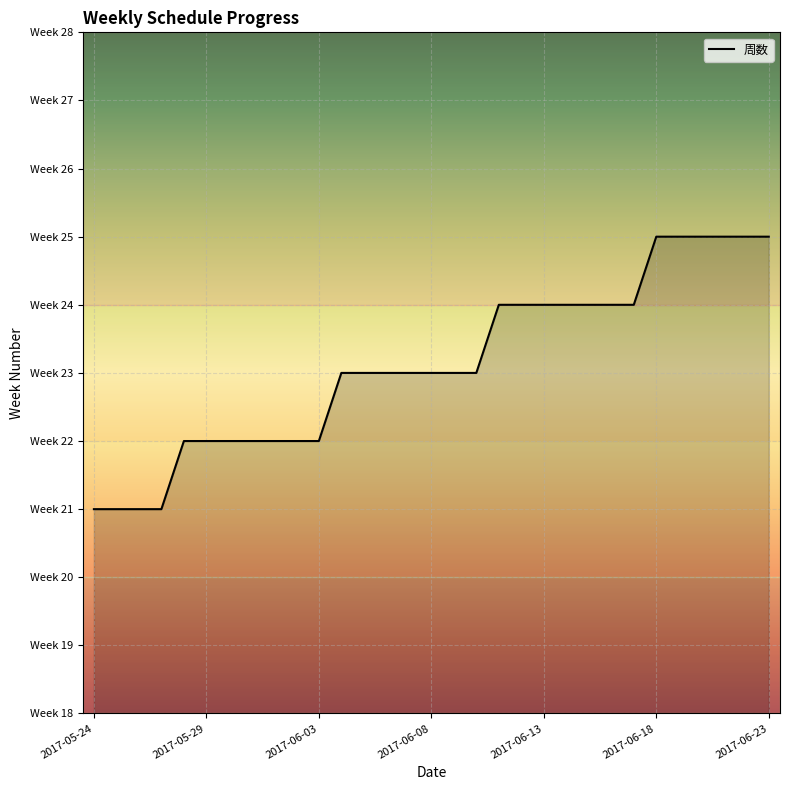

What is the sum of all values?

717